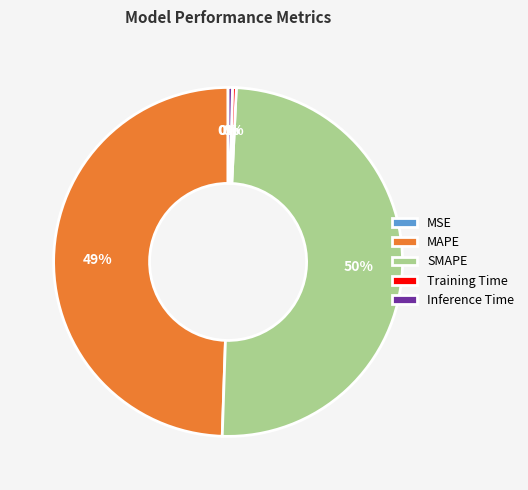

Does Training Time account for over 50% of the chart?

No